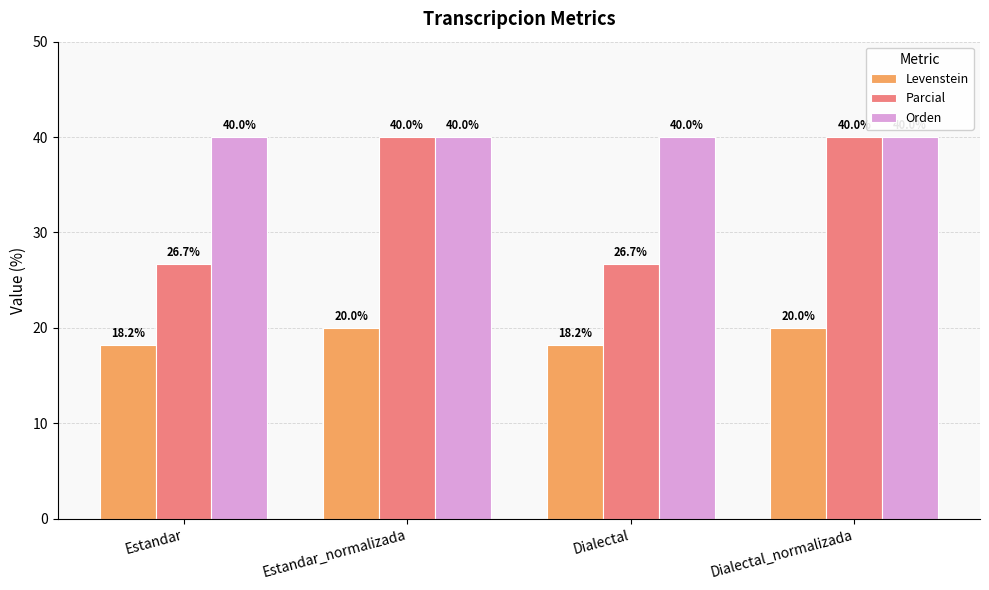

Are the bars horizontal?

No